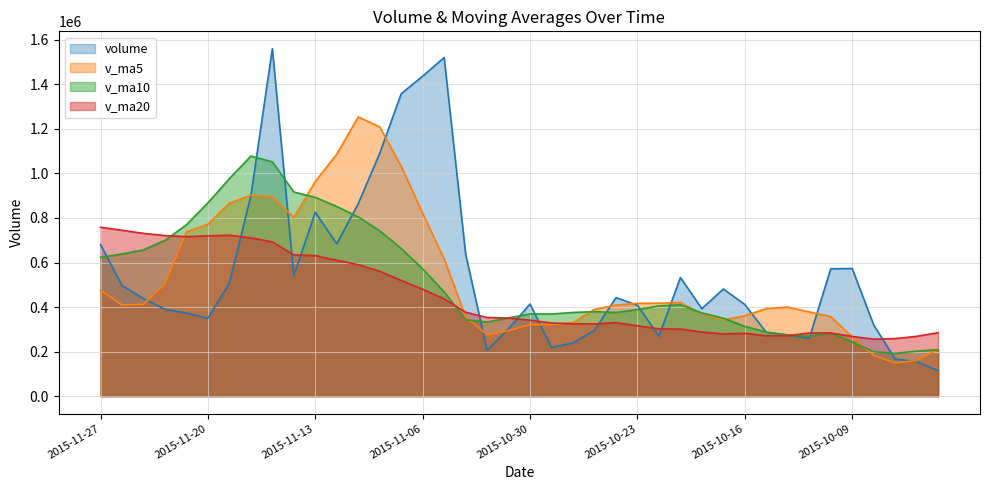

True or false: v_ma10 and volume intersect in this chart.

True